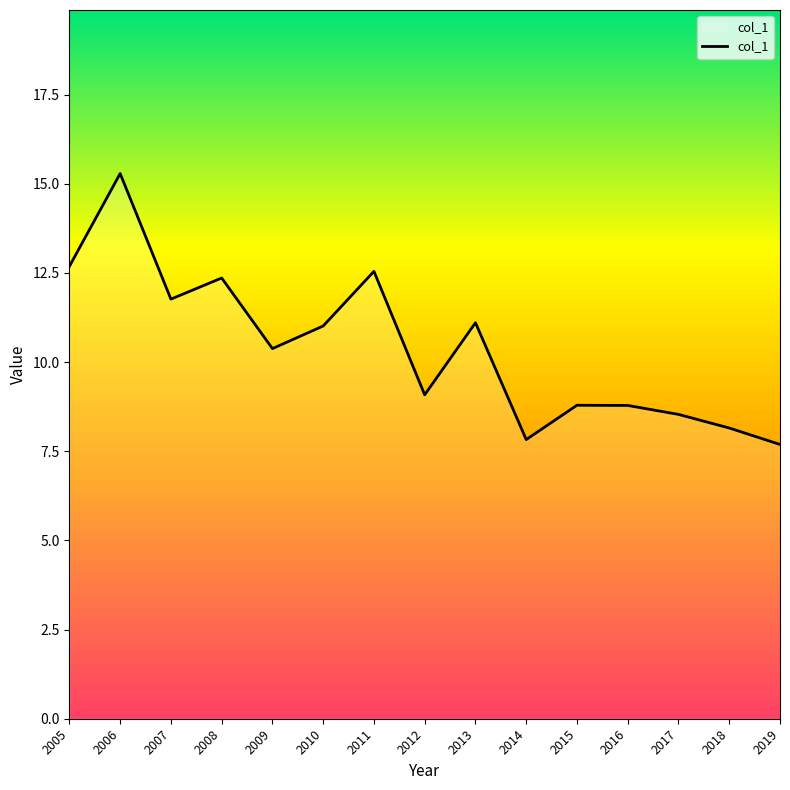

At which category does the chart reach its peak across all series?

2006